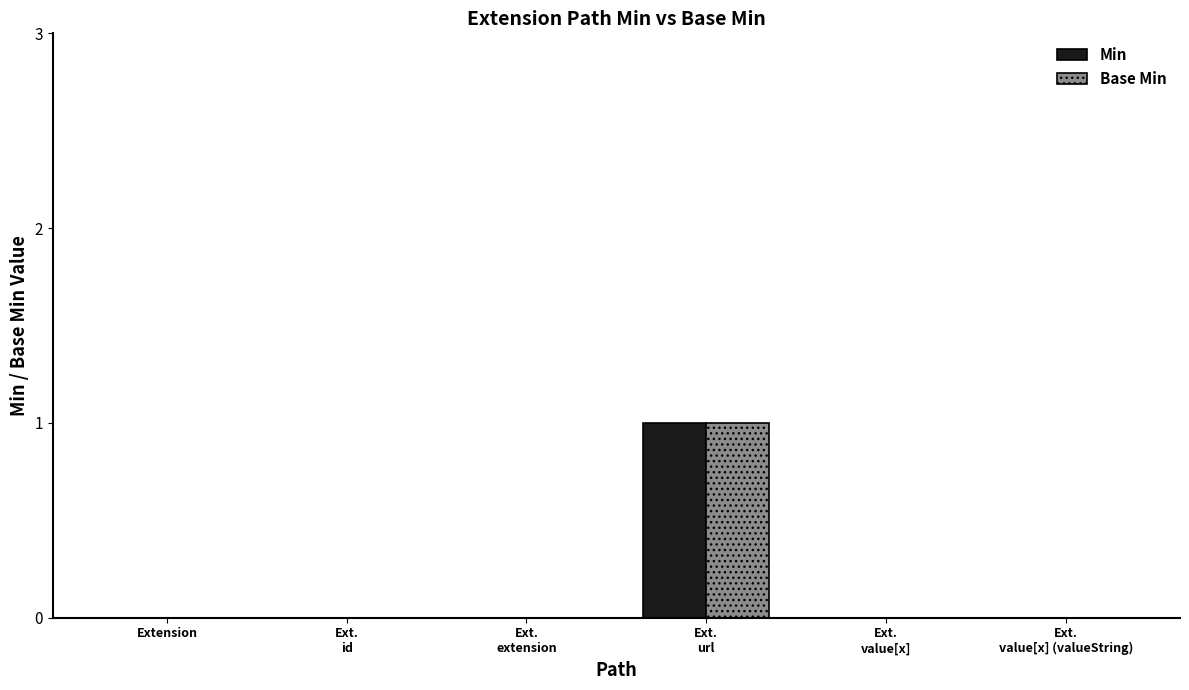

Are the bars horizontal?

No